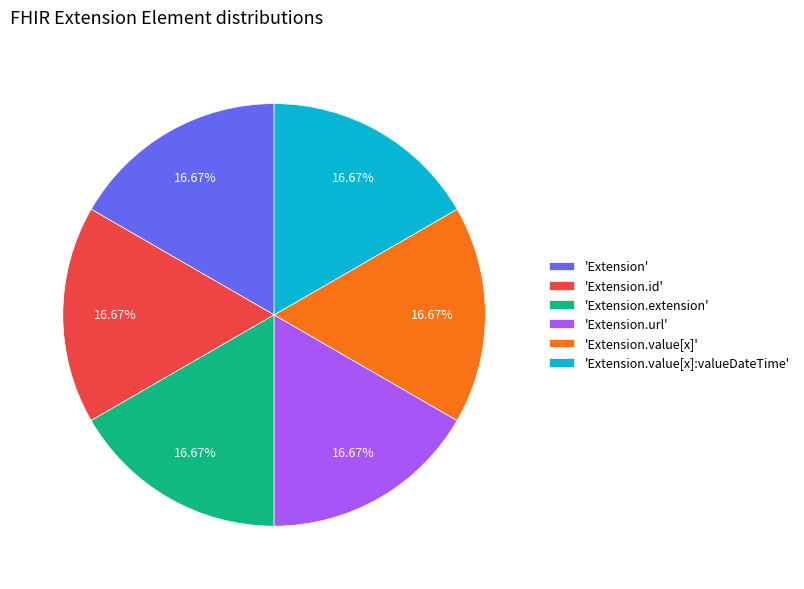

Does 'Extension.extension' represent more than half of the total?

No